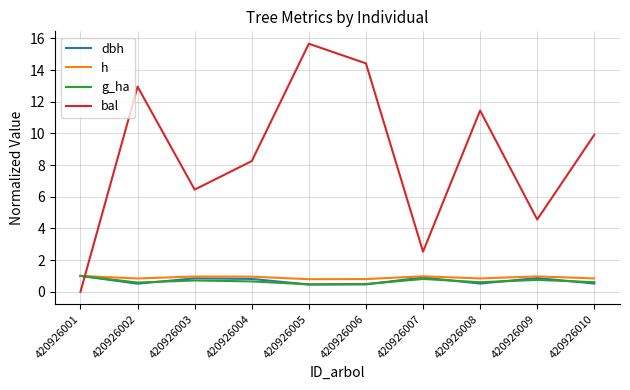

What is the average value of the bal series?

8.6